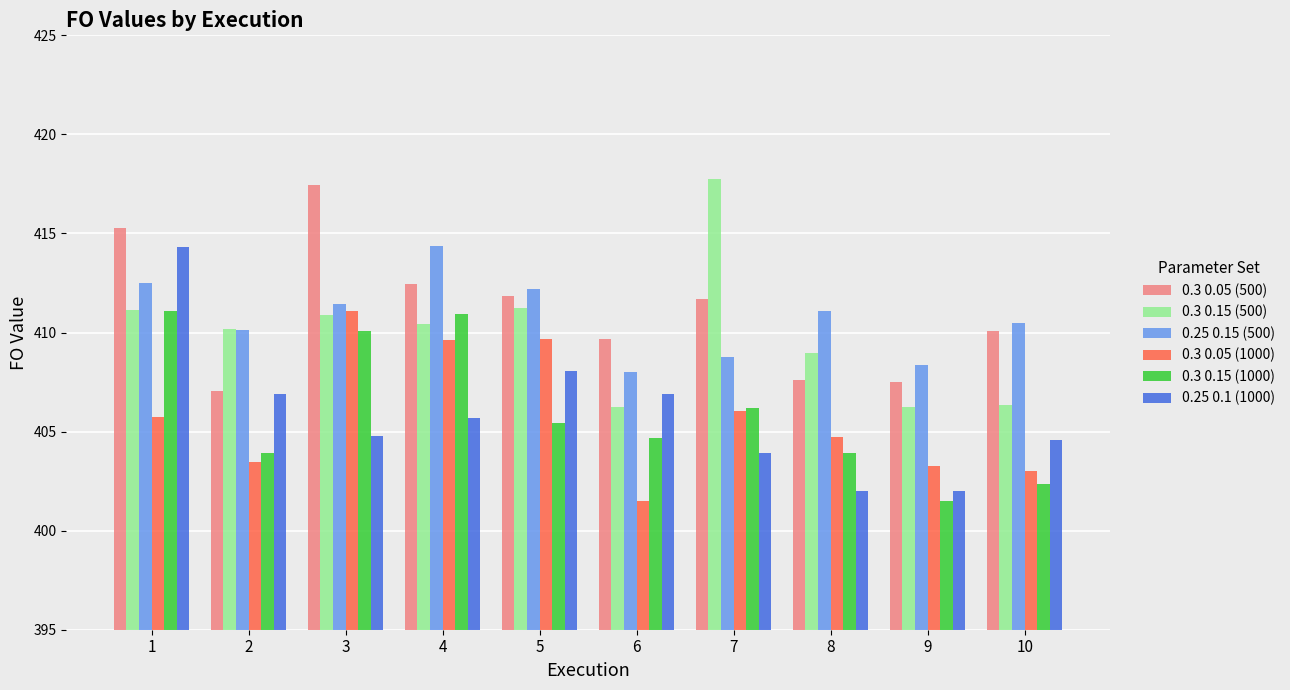

What are all the series names shown in the legend?

0.3 0.05 (500), 0.3 0.15 (500), 0.25 0.15 (500), 0.3 0.05 (1000), 0.3 0.15 (1000), 0.25 0.1 (1000)